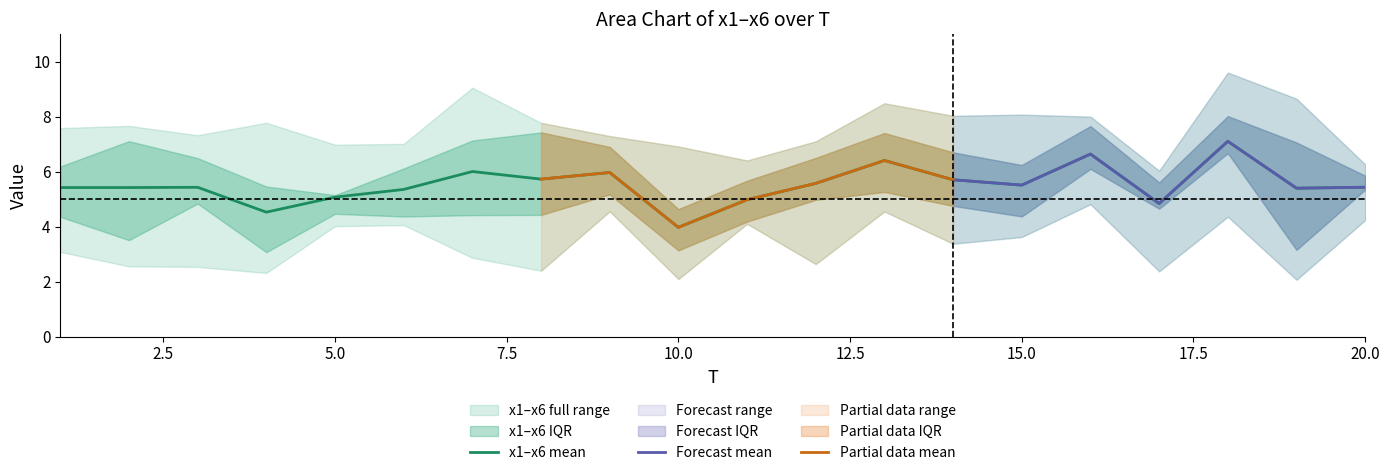

What is the smallest value displayed?

2.1